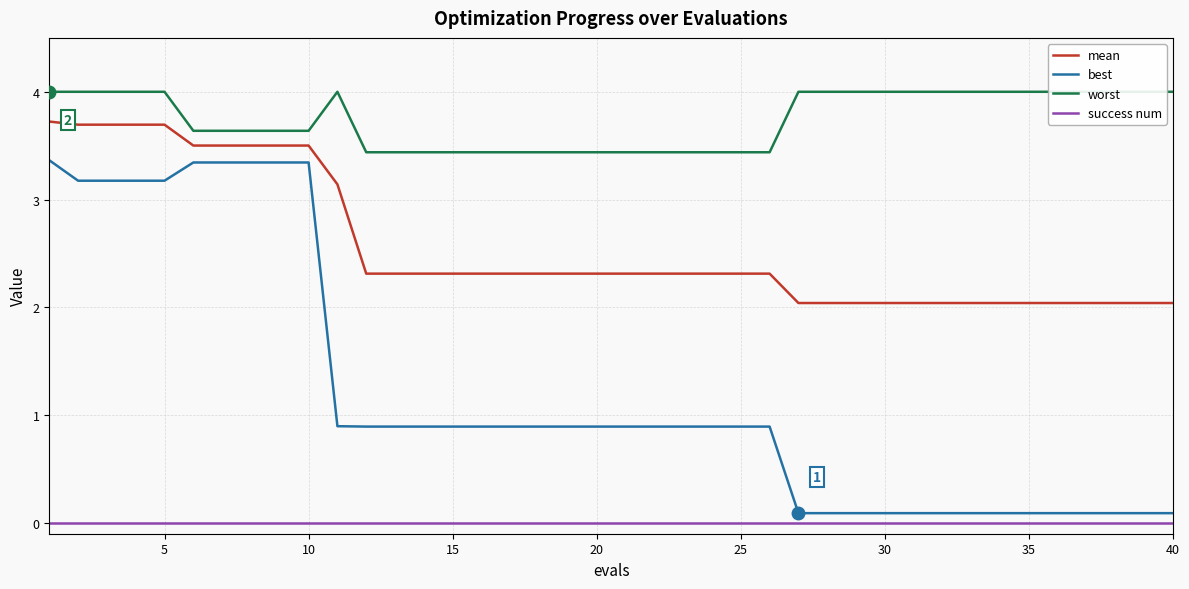

Reading left to right, what are all the values shown in this chart?

mean: 3.7	3.7	3.7	3.7	3.7	3.5	3.5	3.5	3.5	3.5	3.1	2.3	2.3	2.3	2.3	2.3	2.3	2.3	2.3	2.3	2.3	2.3	2.3	2.3	2.3	2.3	2.0	2.0	2.0	2.0	2.0	2.0	2.0	2.0	2.0	2.0	2.0	2.0	2.0	2.0
best: 3.4	3.2	3.2	3.2	3.2	3.3	3.3	3.3	3.3	3.3	0.9	0.9	0.9	0.9	0.9	0.9	0.9	0.9	0.9	0.9	0.9	0.9	0.9	0.9	0.9	0.9	0.1	0.1	0.1	0.1	0.1	0.1	0.1	0.1	0.1	0.1	0.1	0.1	0.1	0.1
worst: 4.0	4.0	4.0	4.0	4.0	3.6	3.6	3.6	3.6	3.6	4.0	3.4	3.4	3.4	3.4	3.4	3.4	3.4	3.4	3.4	3.4	3.4	3.4	3.4	3.4	3.4	4.0	4.0	4.0	4.0	4.0	4.0	4.0	4.0	4.0	4.0	4.0	4.0	4.0	4.0
success num: 0.0	0.0	0.0	0.0	0.0	0.0	0.0	0.0	0.0	0.0	0.0	0.0	0.0	0.0	0.0	0.0	0.0	0.0	0.0	0.0	0.0	0.0	0.0	0.0	0.0	0.0	0.0	0.0	0.0	0.0	0.0	0.0	0.0	0.0	0.0	0.0	0.0	0.0	0.0	0.0